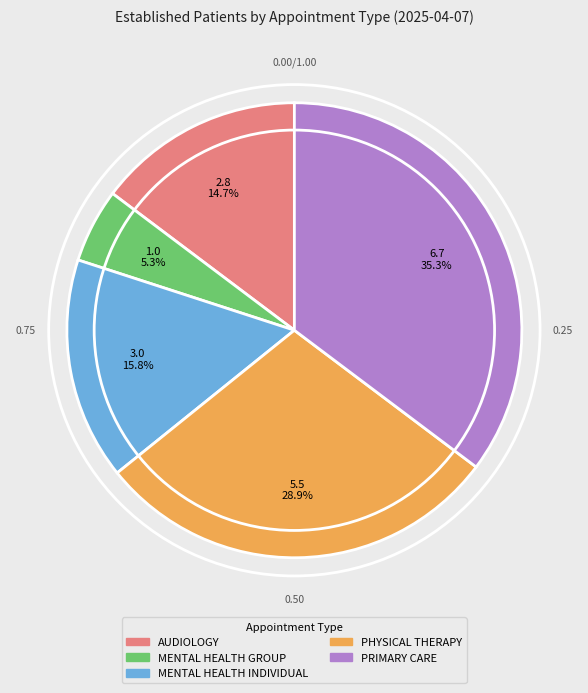

Do MENTAL HEALTH GROUP and PRIMARY CARE together represent more than half of the pie?

No